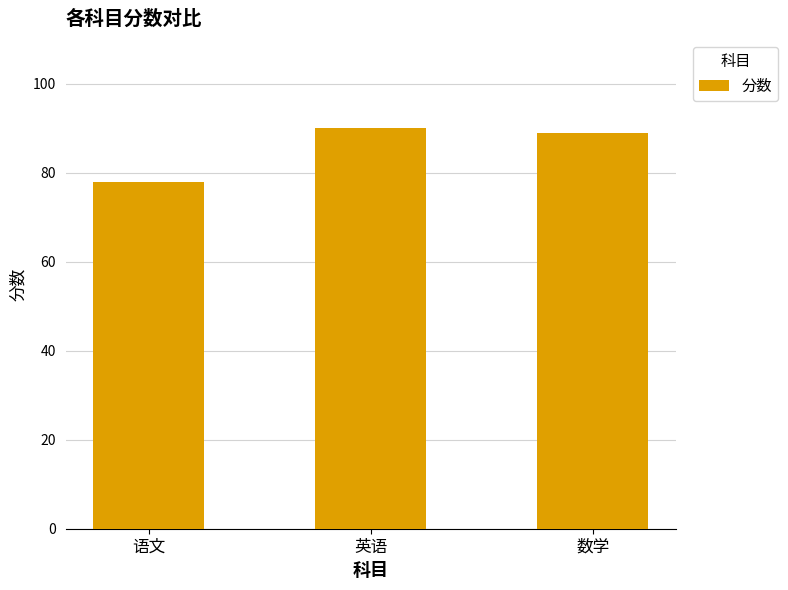

List the labels in order of value, smallest first.

语文, 数学, 英语